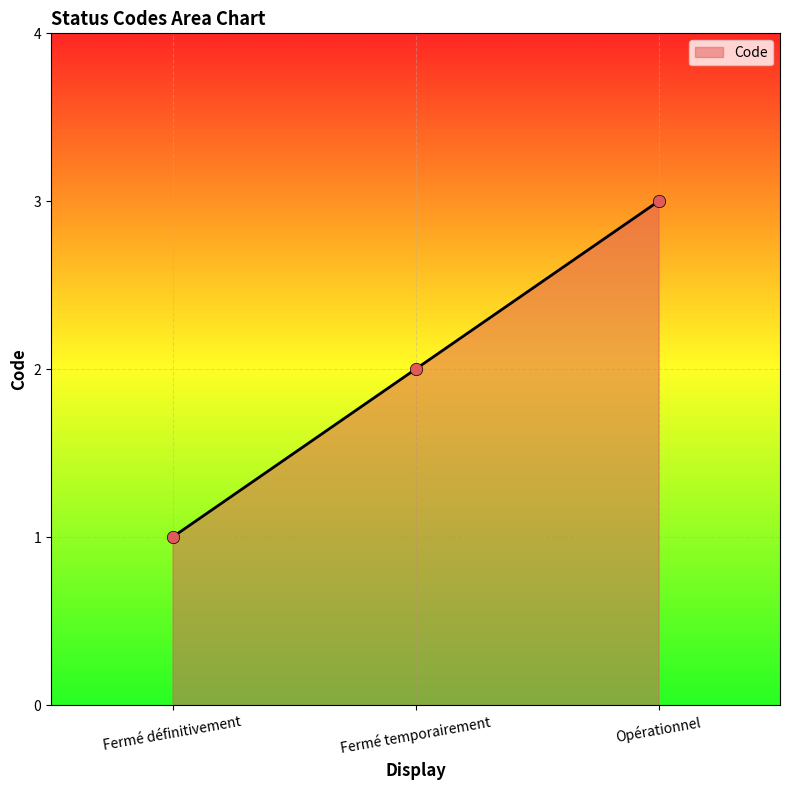

What is the change in value from Fermé définitivement to Fermé temporairement?

+1